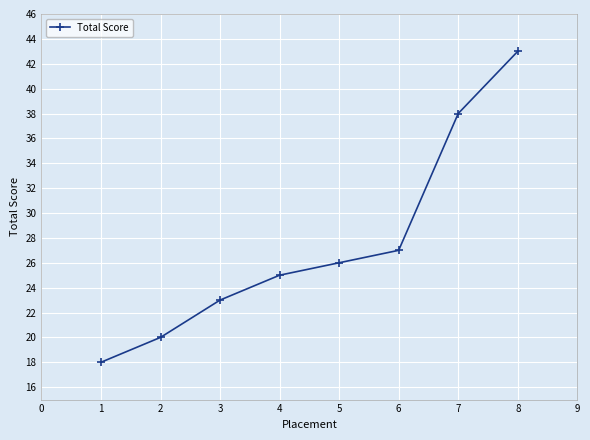

How many series are shown in this chart?

1